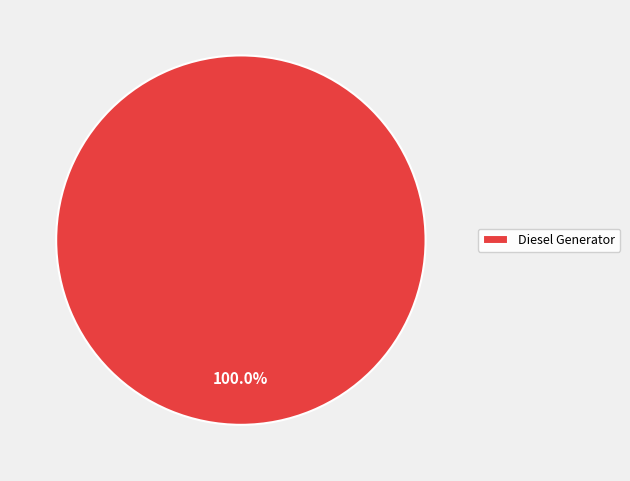

How many segments does this pie chart have?

1